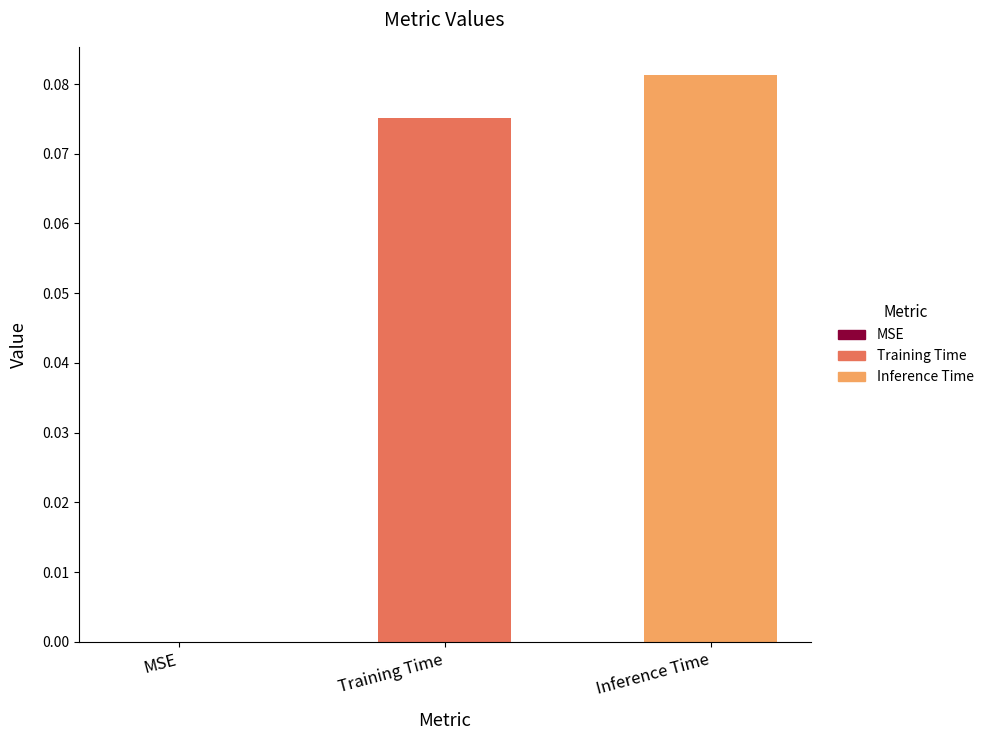

At which category does the chart reach its peak across all series?

Inference Time